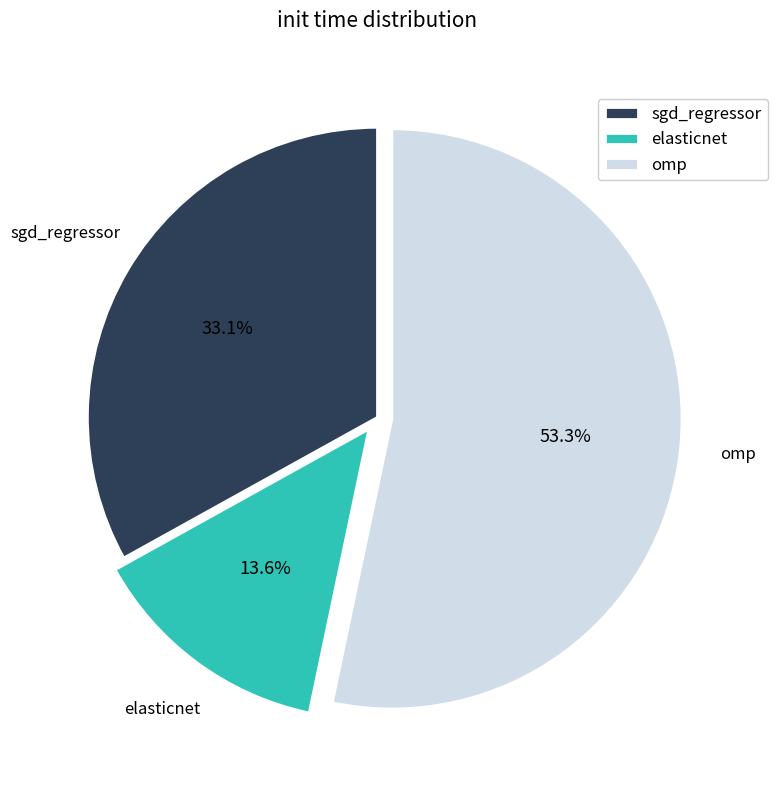

Which category accounts for the majority?

omp